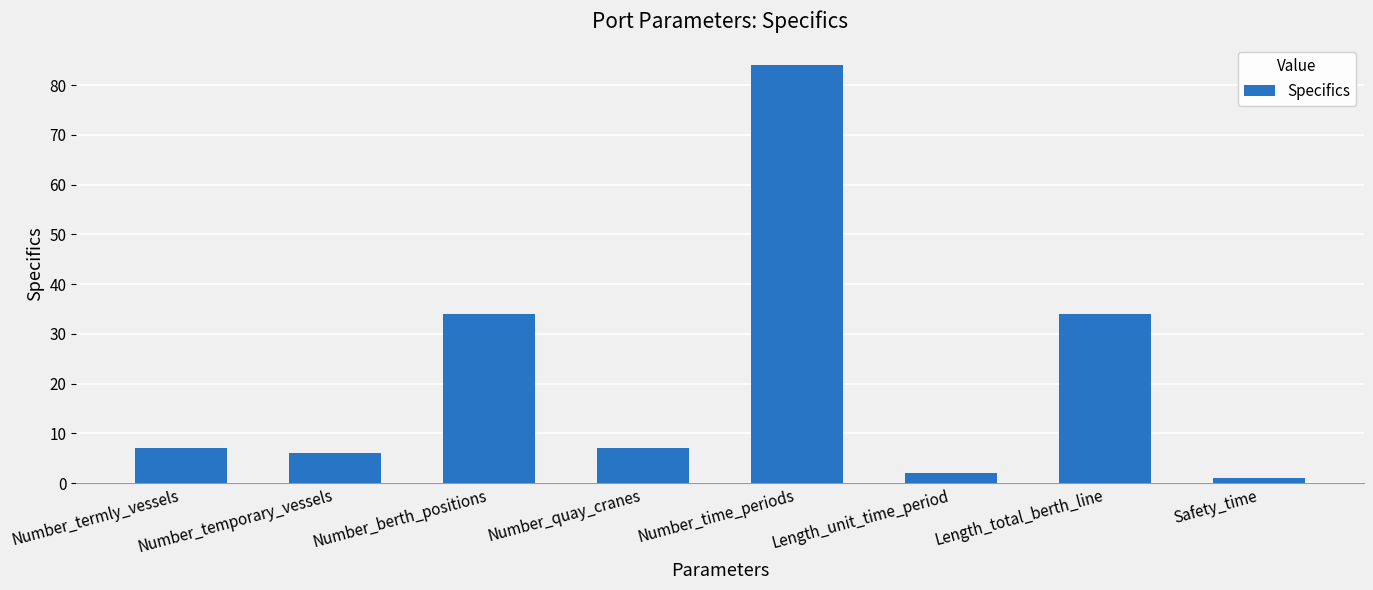

Which label corresponds to the largest value in the chart?

Number_time_periods